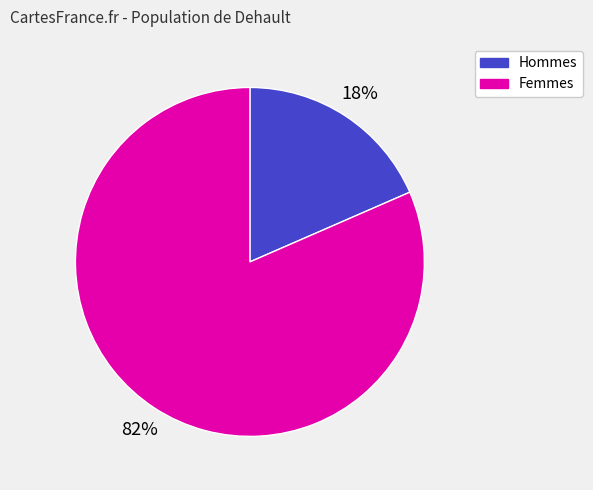

To the nearest percent, what is the average slice percentage?

50%